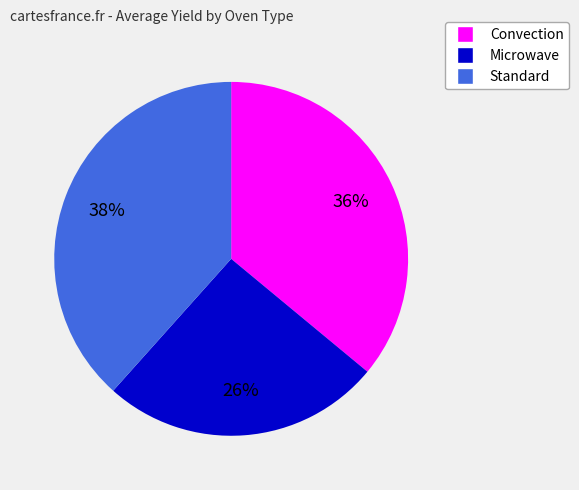

Does any single category account for the majority?

No